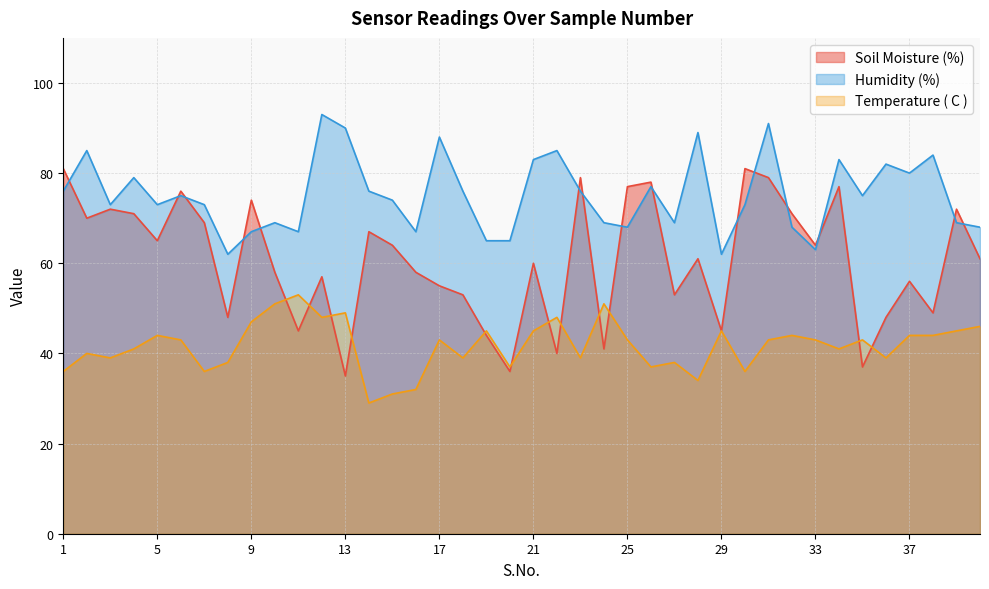

How many times do Soil Moisture (%) and Humidity (%) cross each other?

15